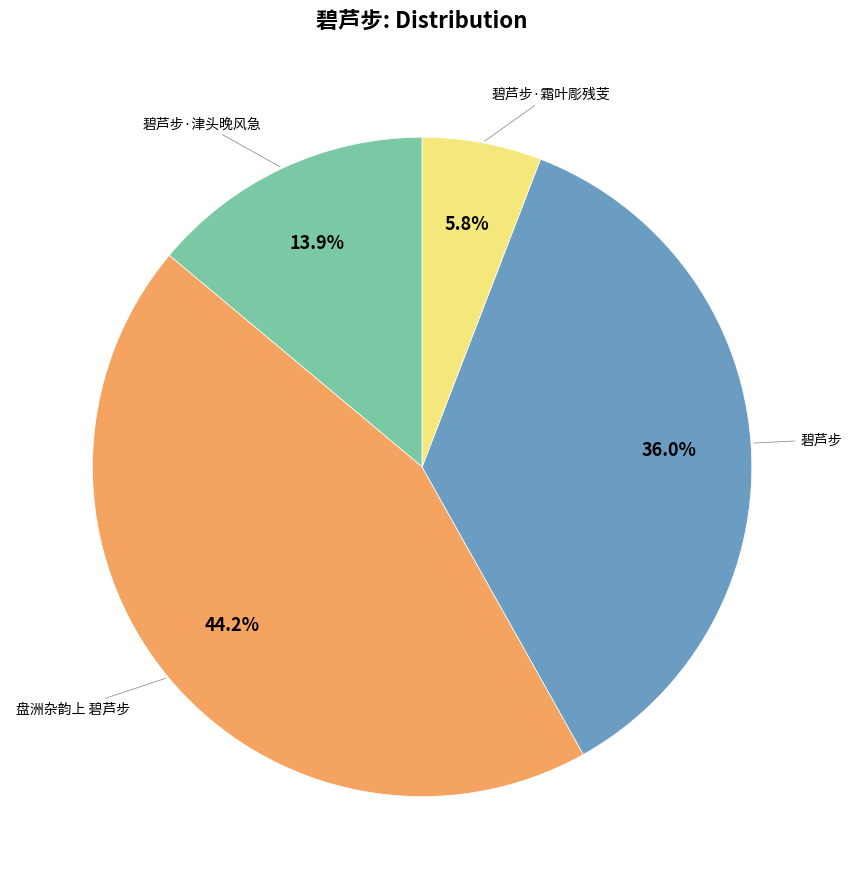

Is there any slice that represents more than half of the pie?

No